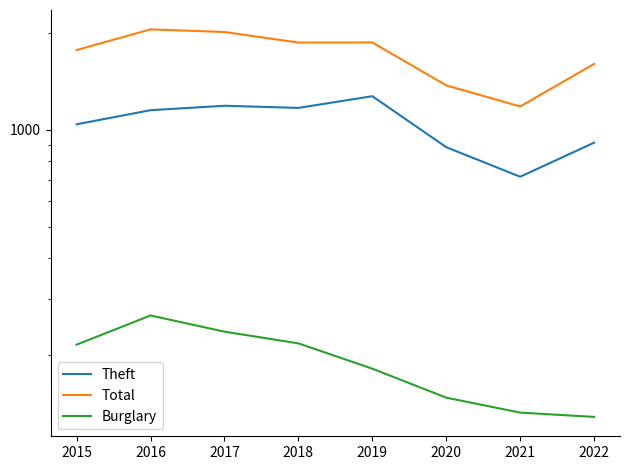

Where is Burglary nearest to the value 197?

2019